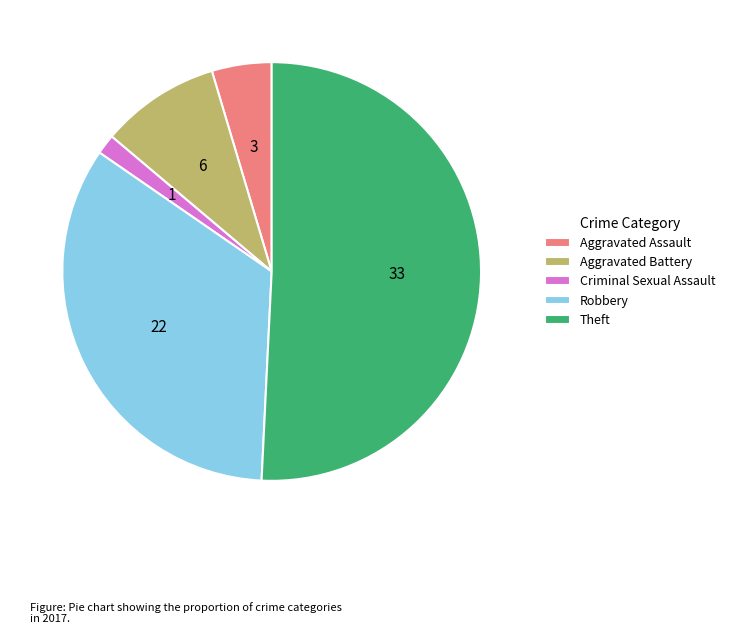

Approximately how many times larger is the value at Robbery compared to Aggravated Battery?

3.7